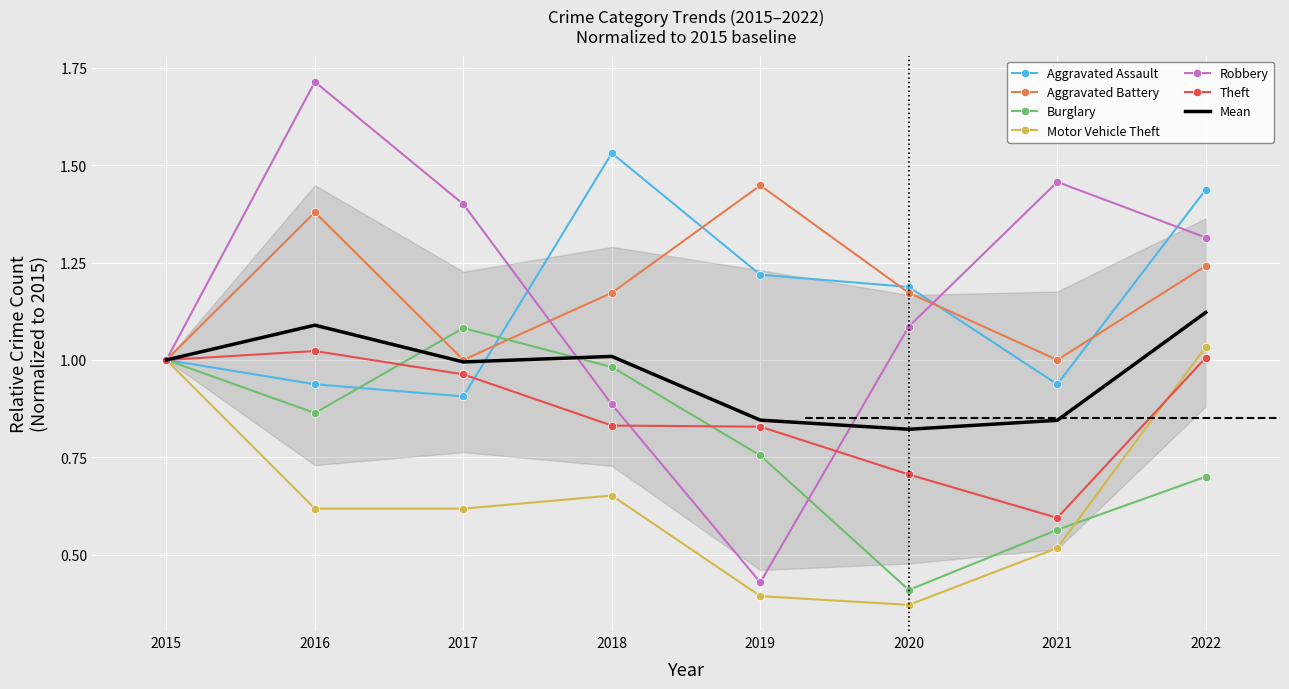

At which category does Motor Vehicle Theft reach its first local valley?

2020